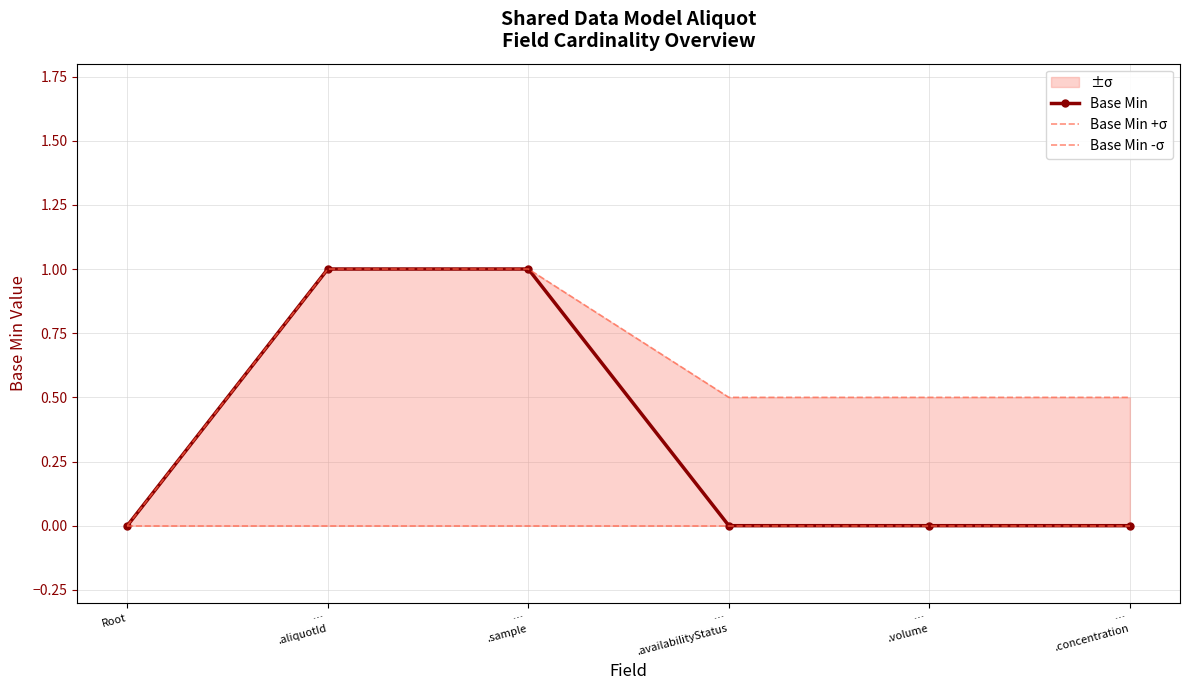

Reading left to right, what are all the values shown in this chart?

Base Min: 0.0	1.0	1.0	0.0	0.0	0.0
Base Min +σ: 0.0	1.0	1.0	0.5	0.5	0.5
Base Min -σ: 0.0	0.0	0.0	0.0	0.0	0.0